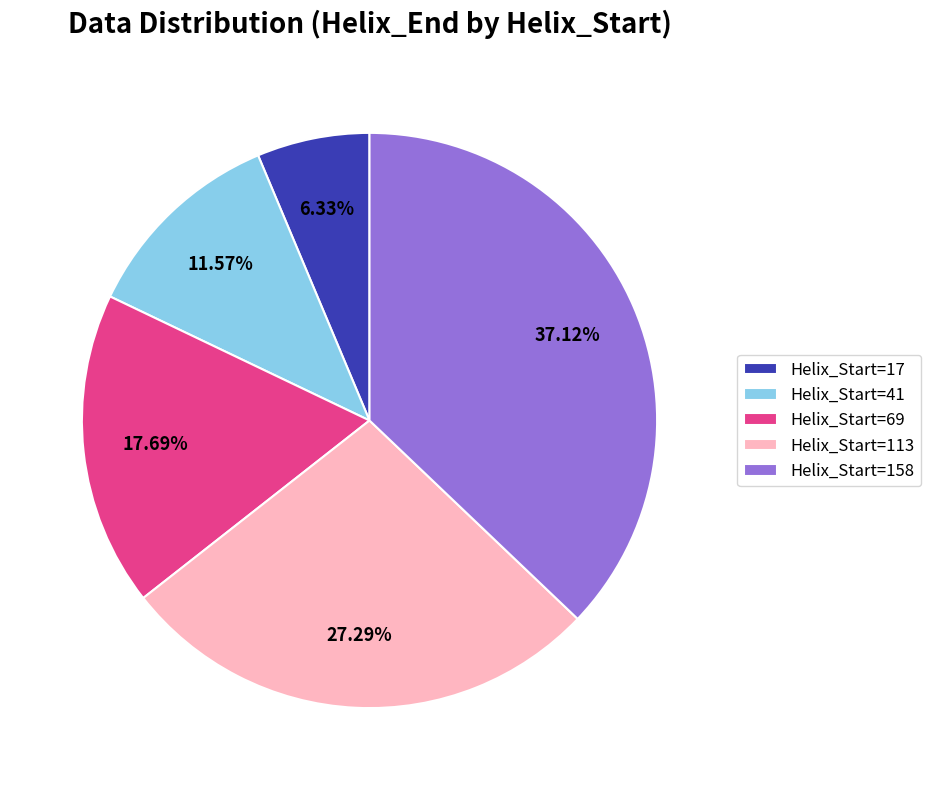

The Helix_Start=41 slice represents 4% of the pie. True or false?

False